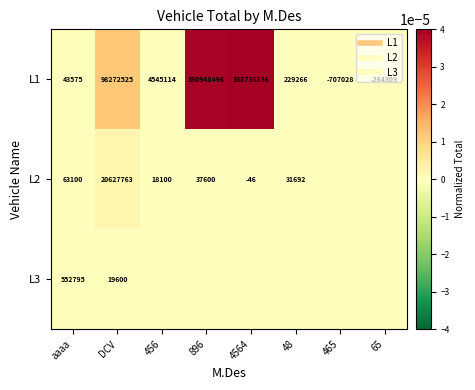

How many data points in L2 are above 0?

5